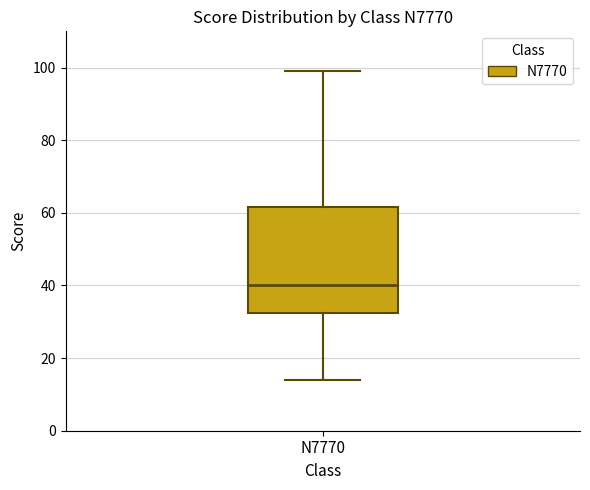

Where is the upper edge of the box for N7770 on the y-axis? The values are not printed on the chart, so give them approximately, as read against the axis.

62